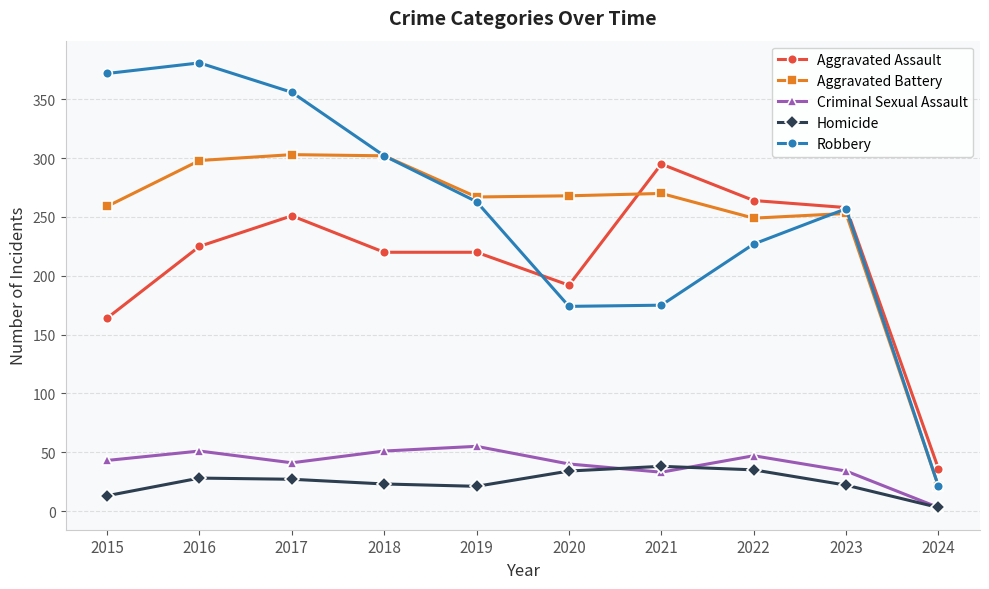

Where does the Homicide series first go above 27?

2016